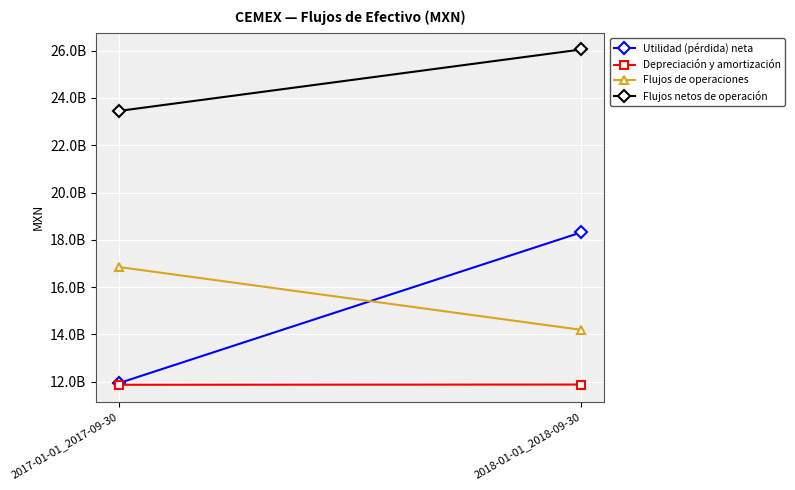

What is the difference between the maximum and minimum values in the Depreciación y amortización series?

9852000